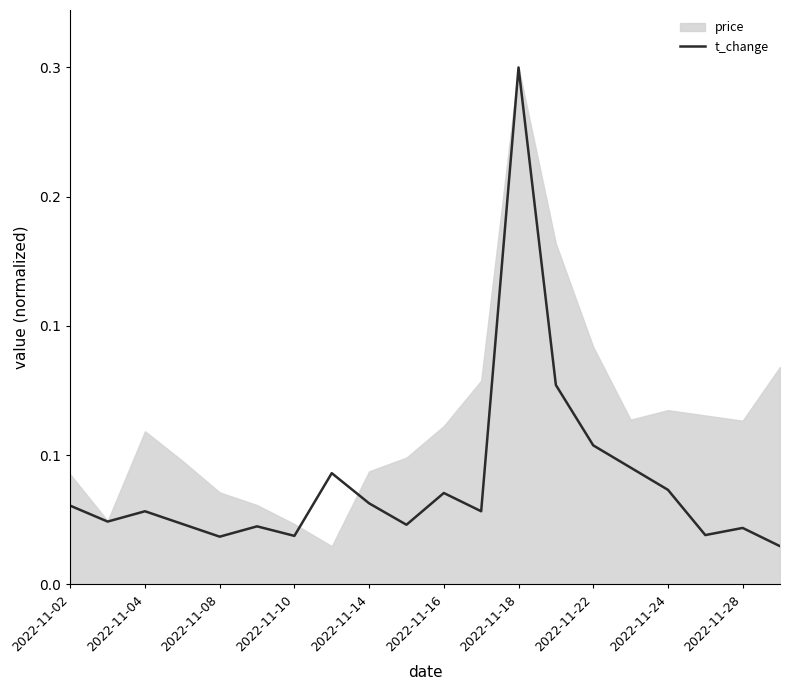

True or false: the data shows 0.0 at 2022-11-28.

False